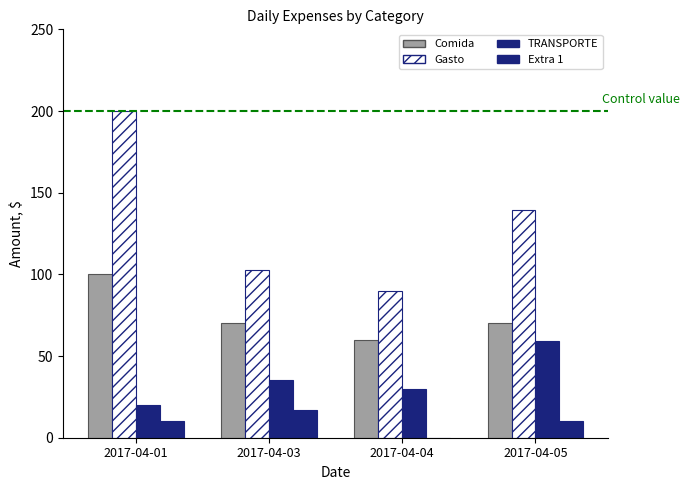

List the labels in order of TRANSPORTE value, largest first.

2017-04-05, 2017-04-03, 2017-04-04, 2017-04-01